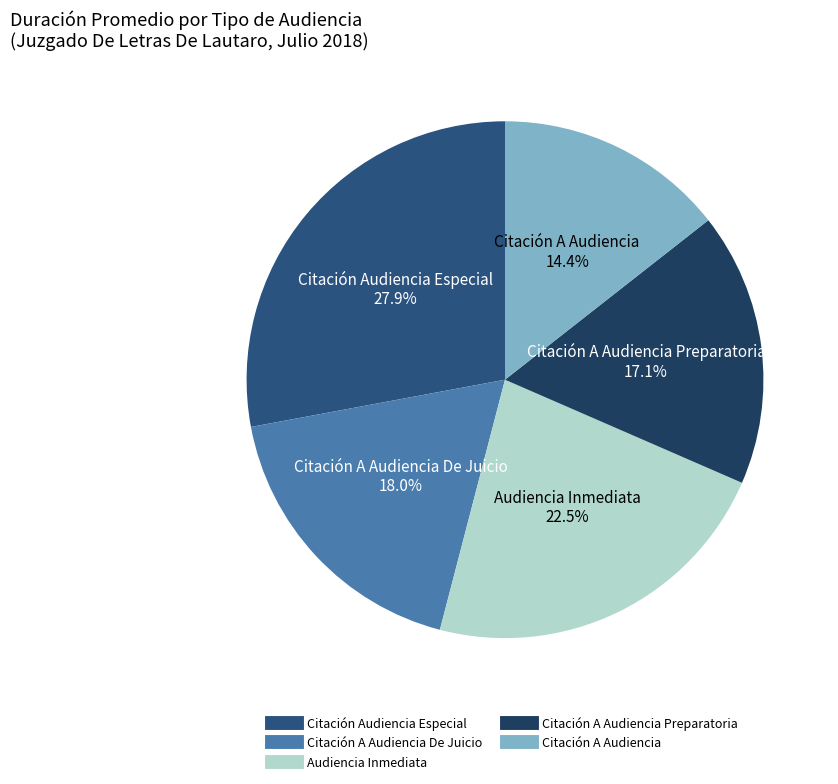

Count the number of slices in the pie.

5